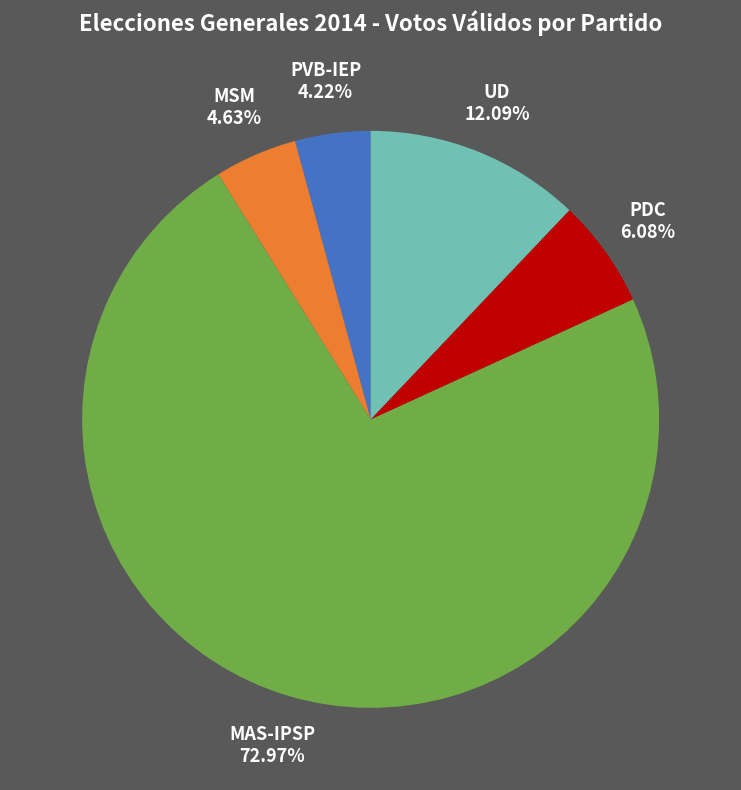

Is there any slice that represents more than half of the pie?

Yes